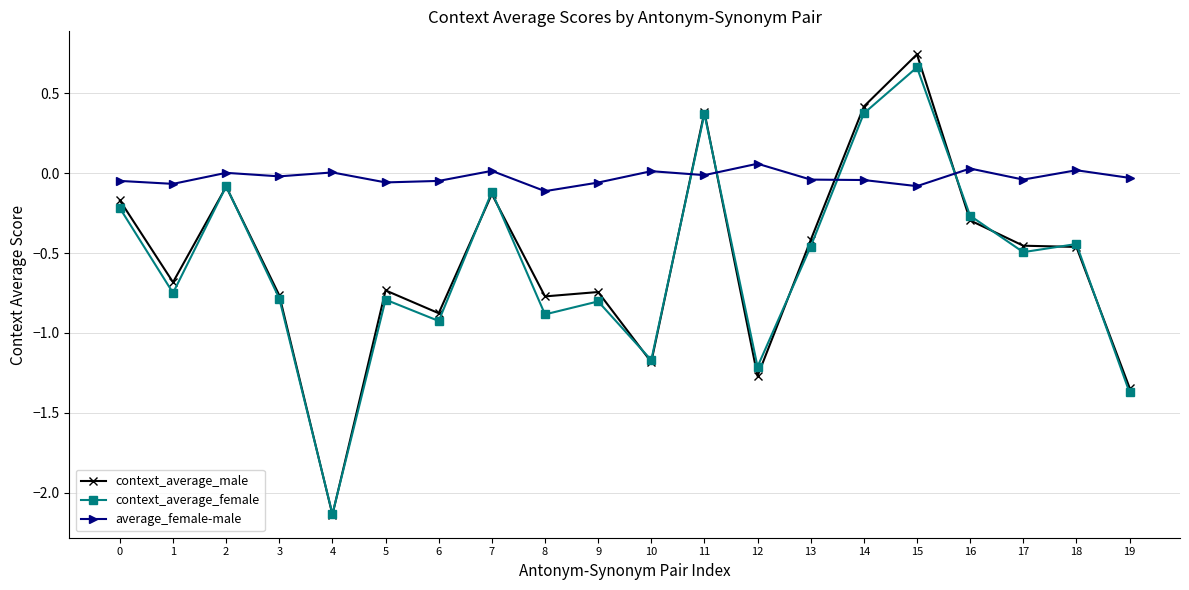

Where is the first local minimum for context_average_male?

1